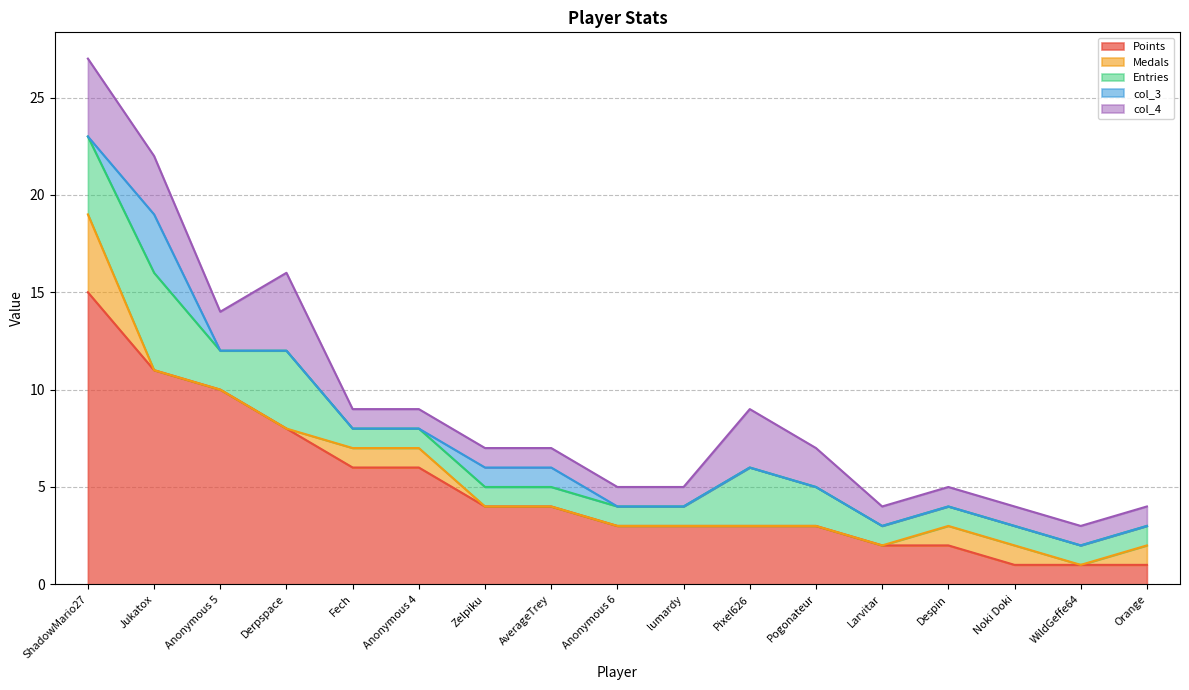

What position from the left is Derpspace?

4